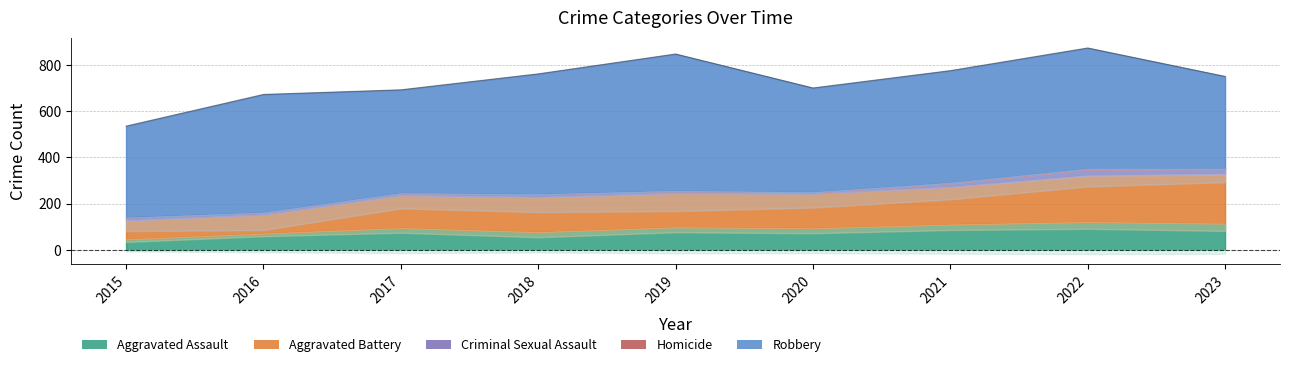

True or false: Criminal Sexual Assault and Homicide cross at least once.

False